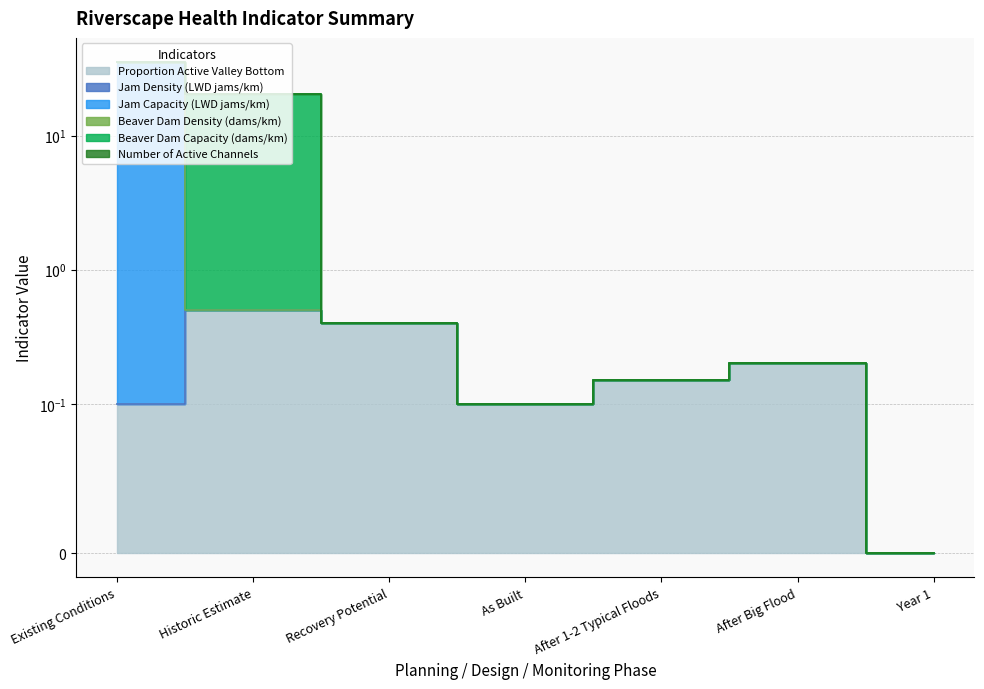

Which category has the lowest value in the Jam Density (LWD jams/km) series?

Existing Conditions